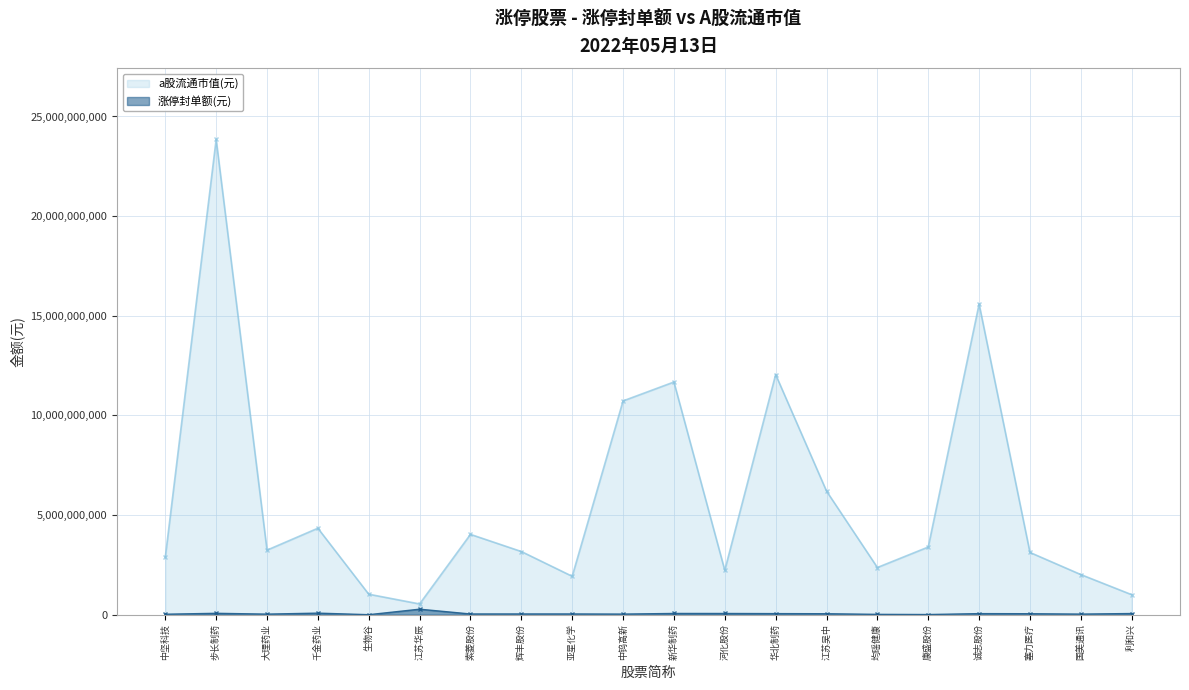

True or false: 涨停封单额(元) has a value of 30240007.5 at 大理药业.

True